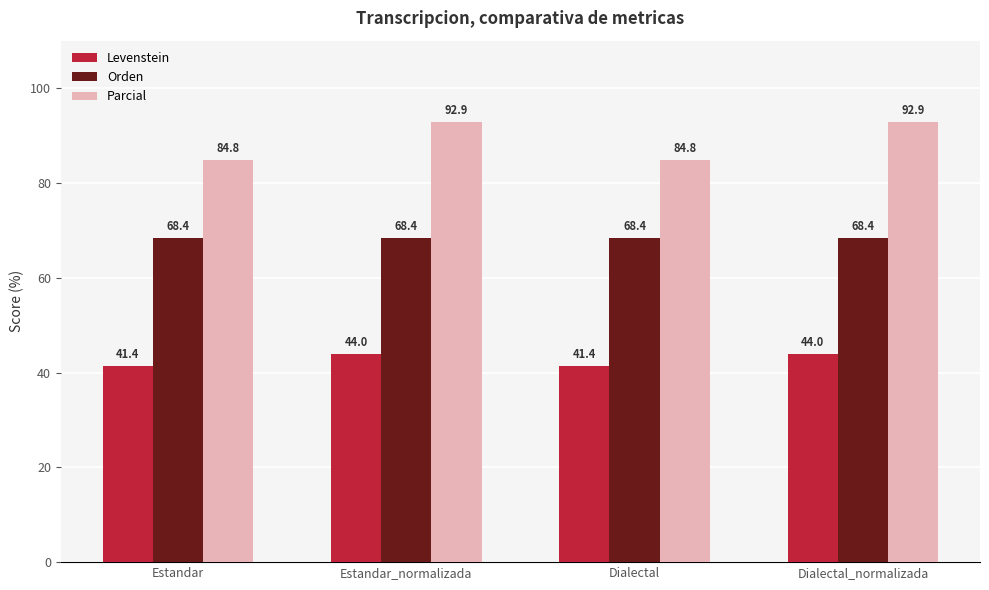

What is the approximate value of Orden at Dialectal_normalizada?

68.4